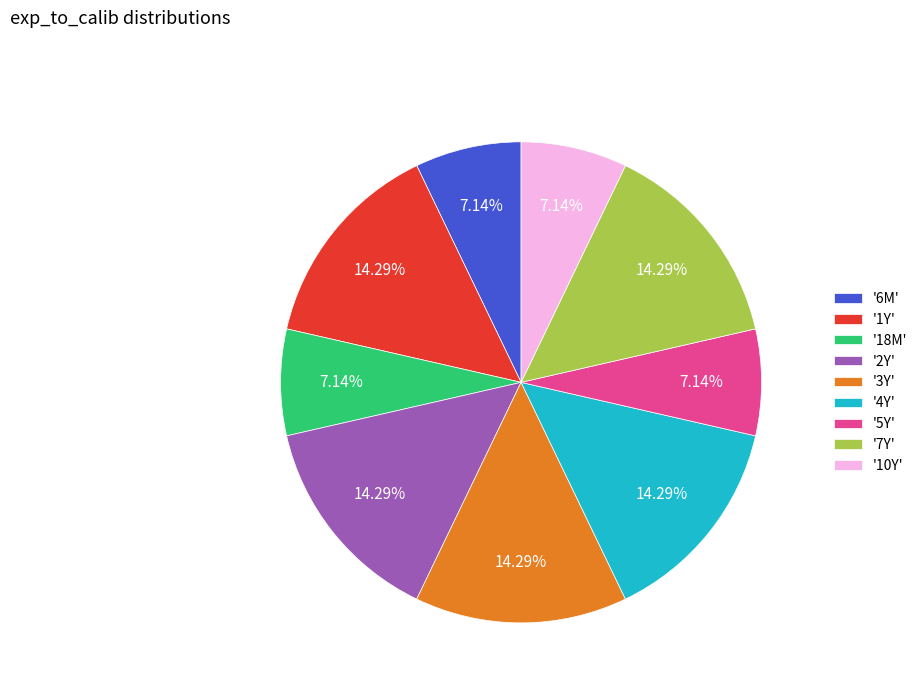

Between '6M' and '7Y', which is larger?

'7Y'